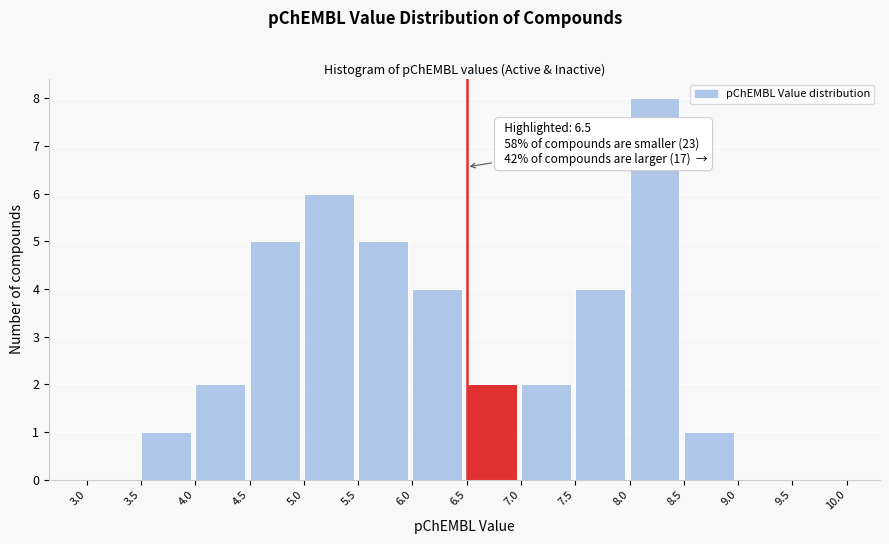

Over which range of the x-axis is the bar tallest?

8.0 to 8.5